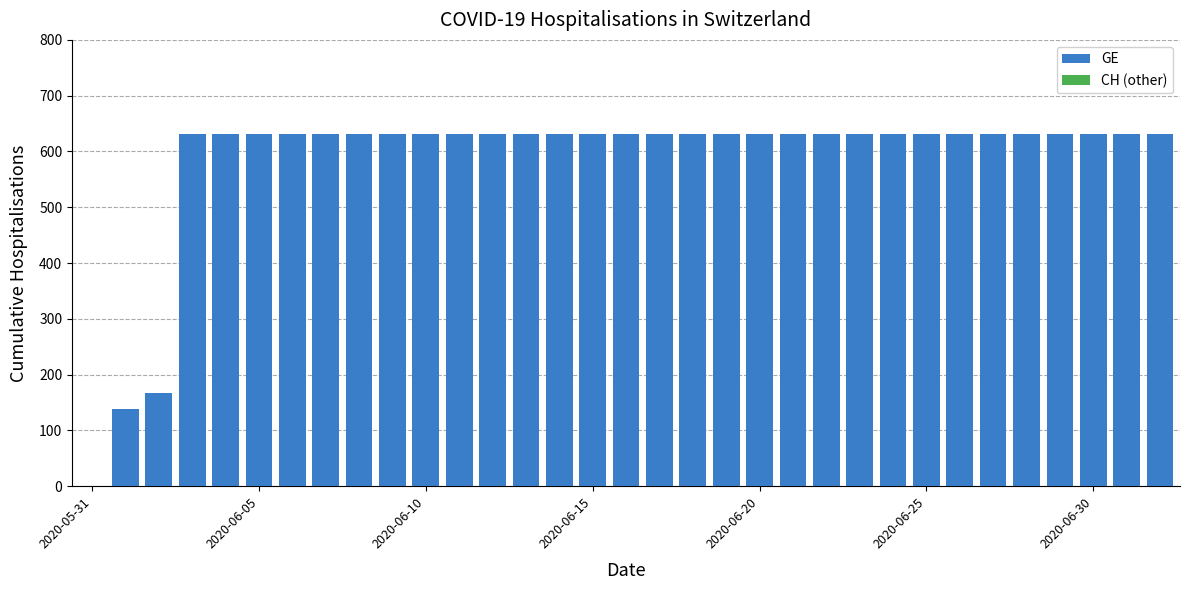

What is the maximum value shown in the chart?

631